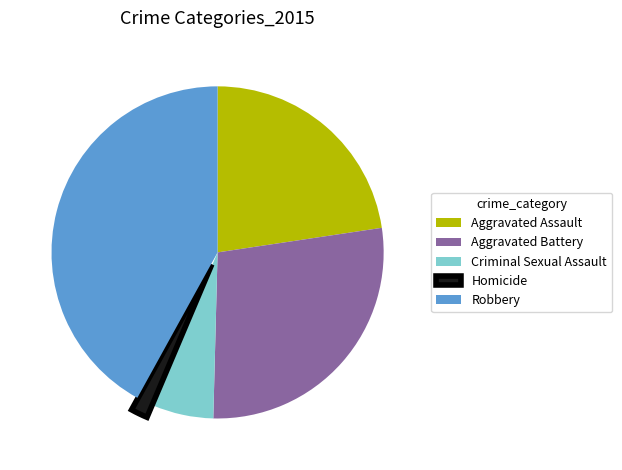

Do Aggravated Battery and Criminal Sexual Assault together represent more than half of the pie?

No